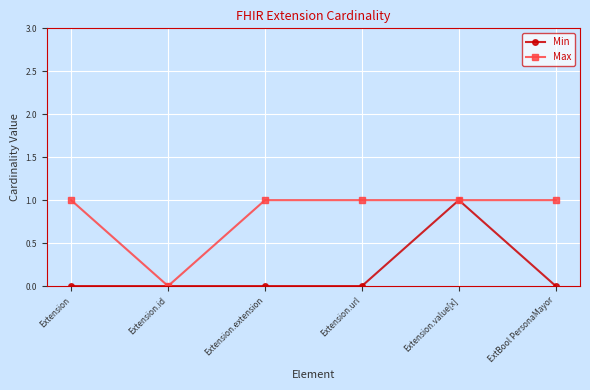

Is it true that Min equals 0 at Extension.url?

True